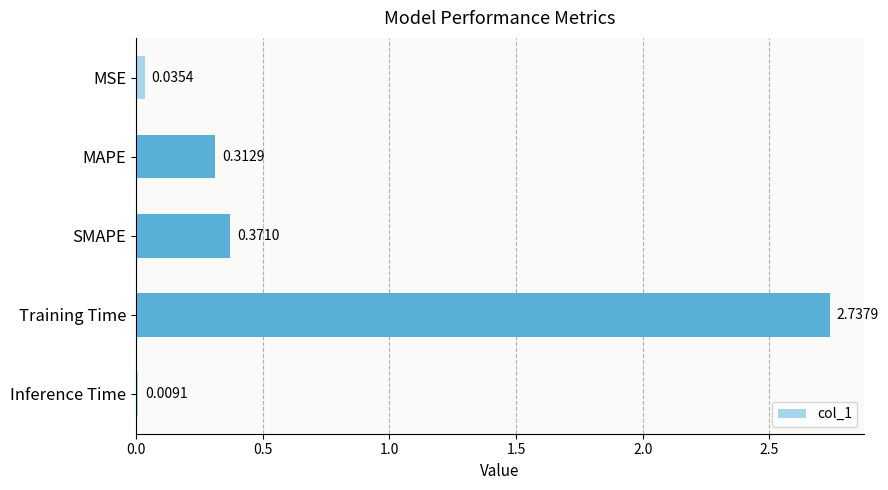

Rank the categories by value from highest to lowest.

Training Time, SMAPE, MAPE, MSE, Inference Time